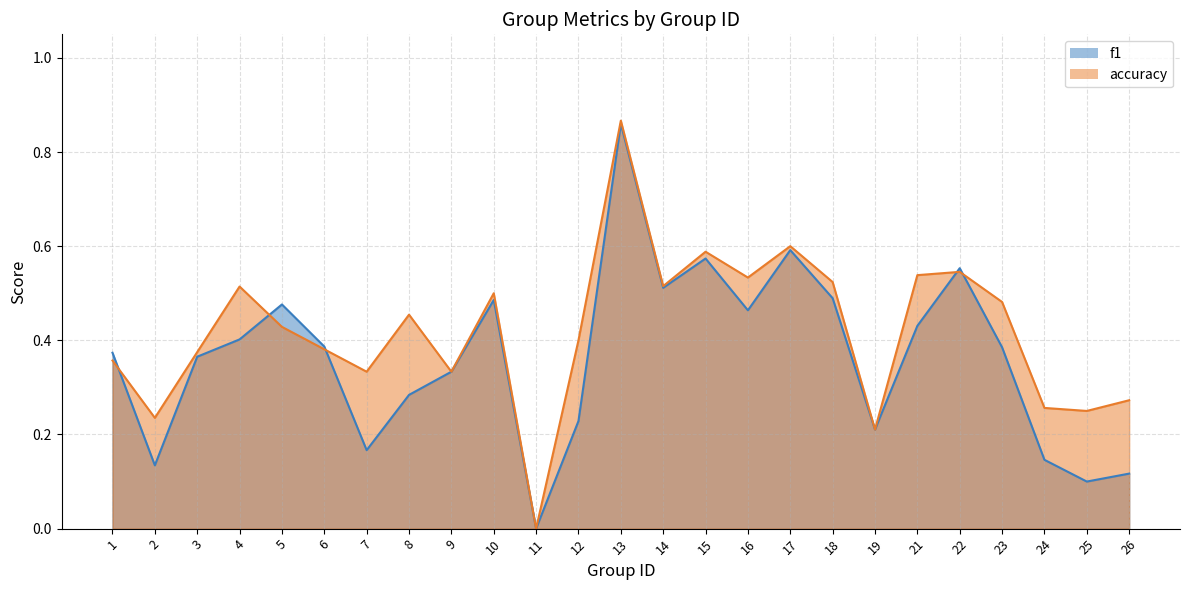

What is the total value across all series at 16?

1.0